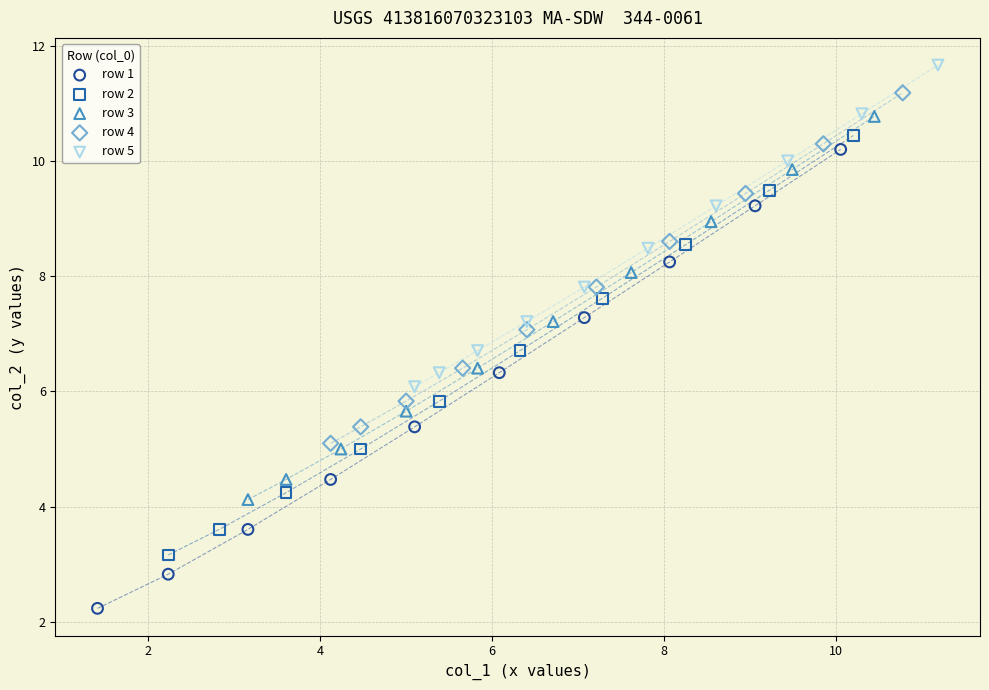

Which series contains the lowest Y value?

row 1